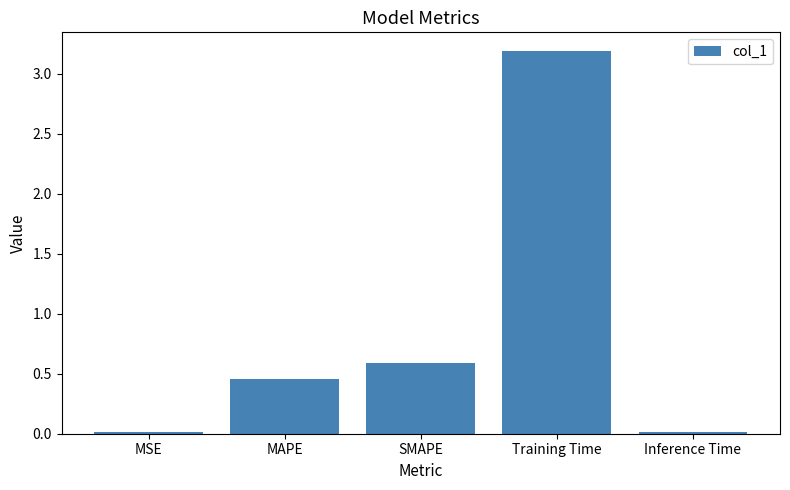

What is the average value?

0.9